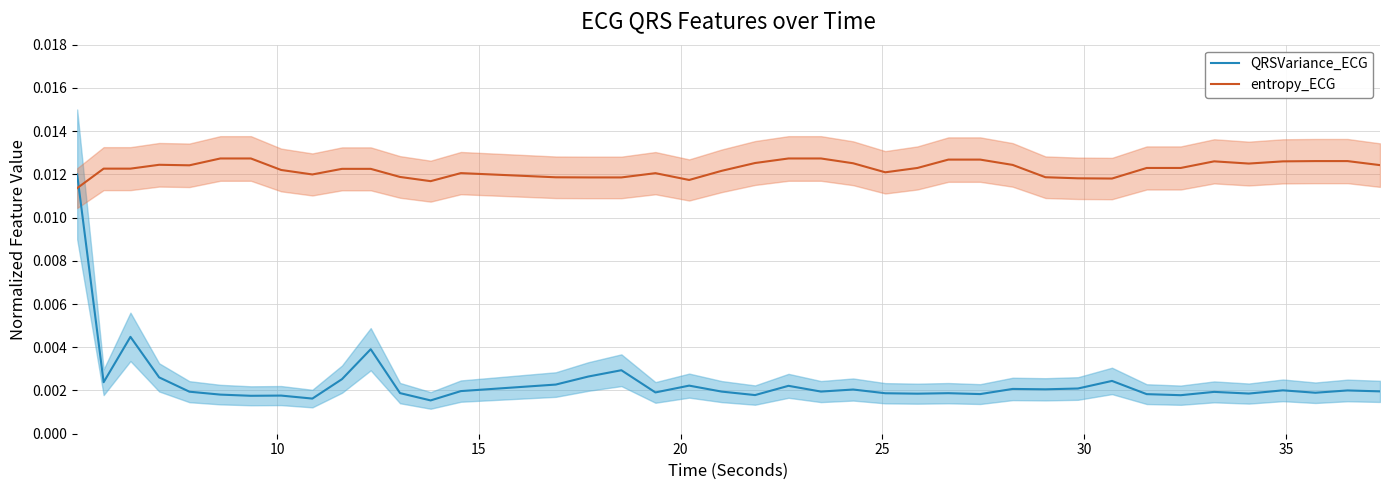

How many intersections are there between QRSVariance_ECG and entropy_ECG?

1